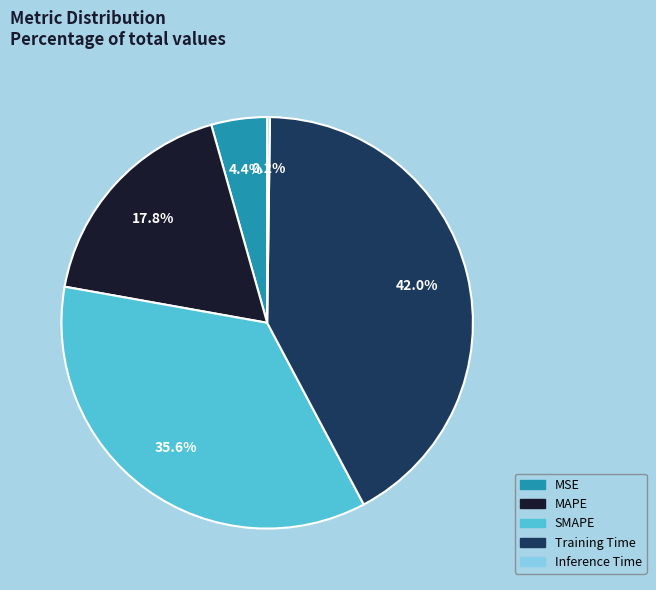

Combined, what portion of the pie is Training Time and SMAPE?

77.6%